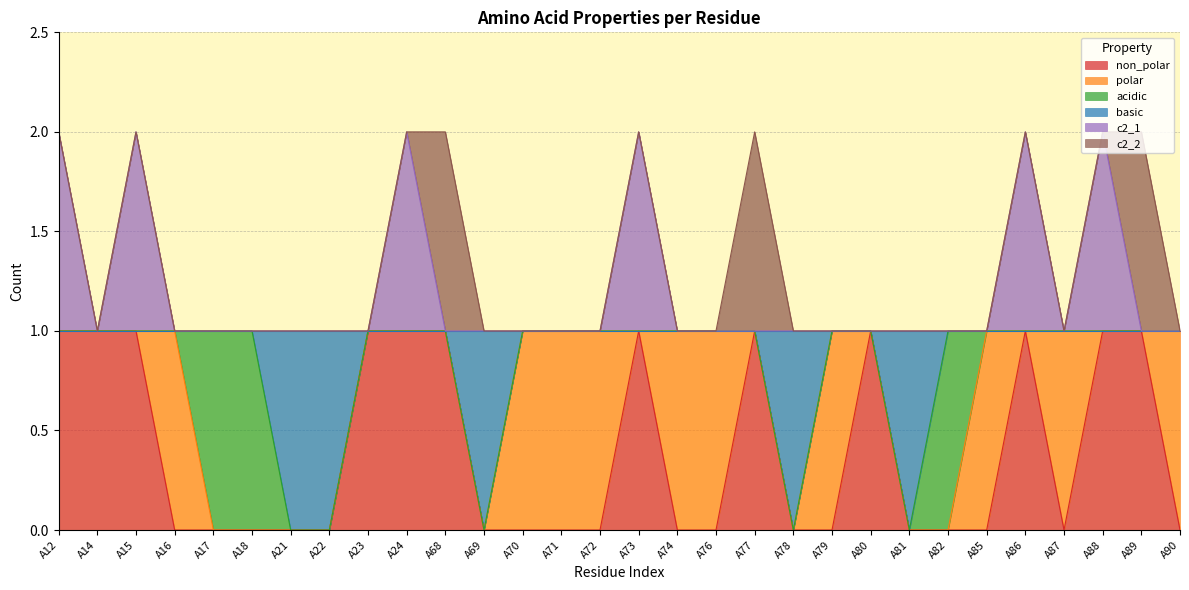

What are all the series names shown in the legend?

non_polar, polar, acidic, basic, c2_1, c2_2